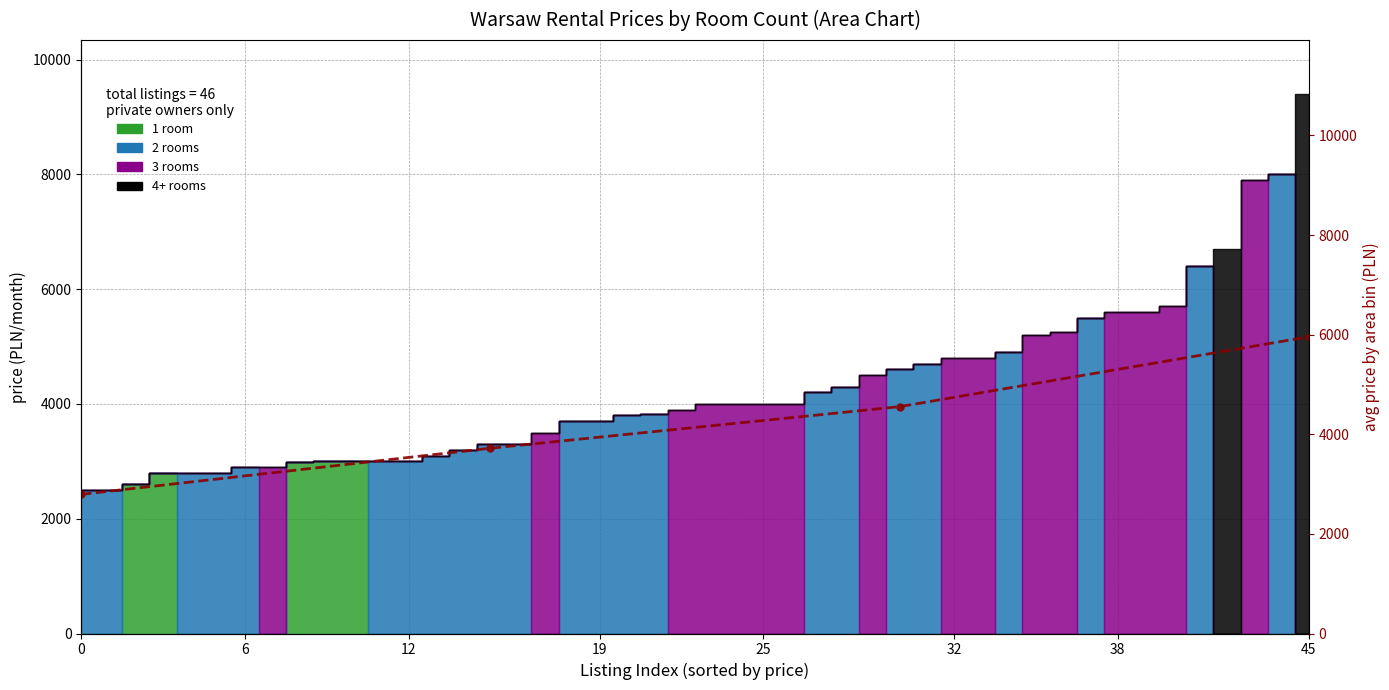

Count the values in the range 3720 to 5957.

3